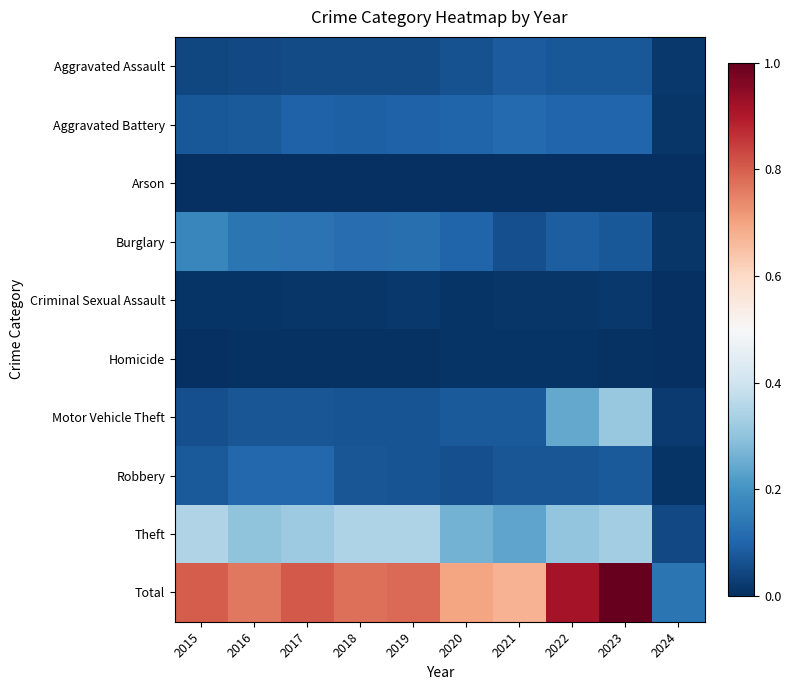

What is the spread (max minus min) of values at 2024?

0.1